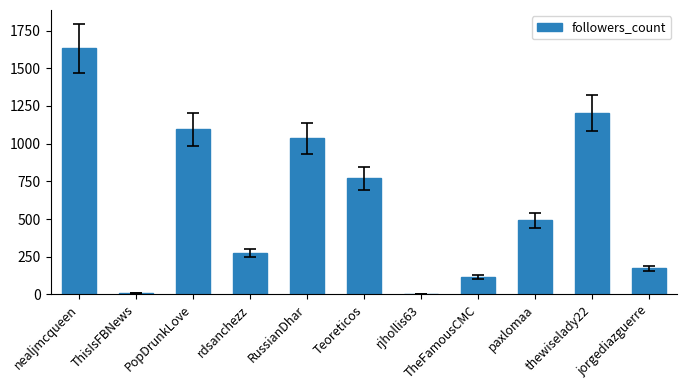

What is the sum of all values?

6804